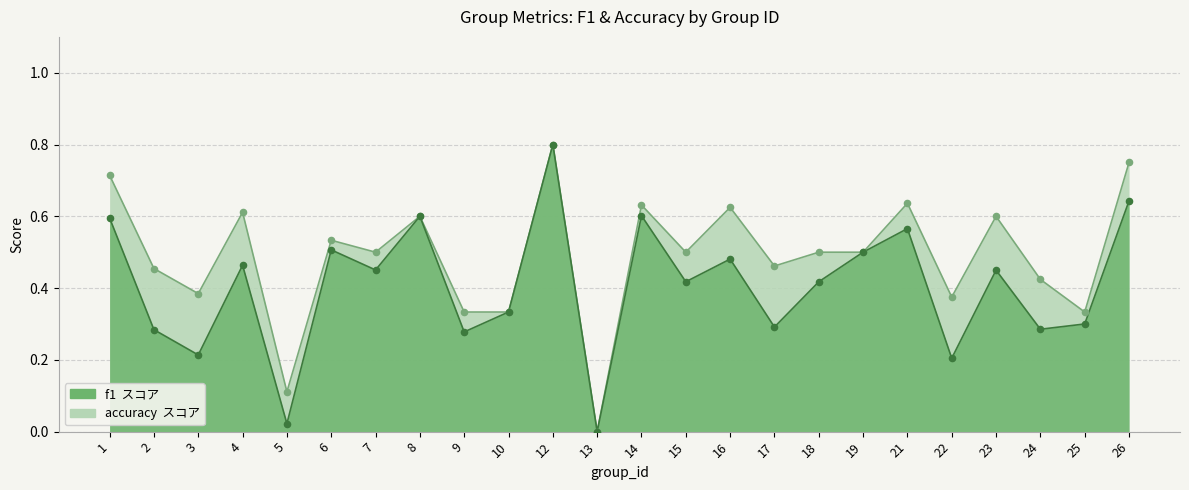

At how many categories does at least one series exceed 0?

23